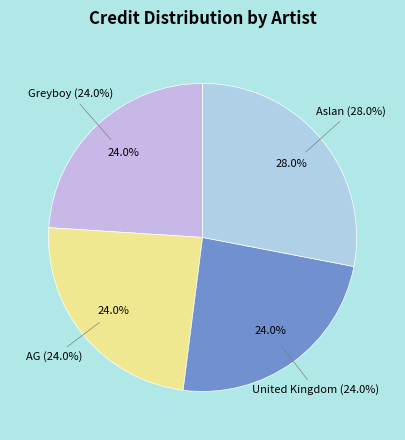

To the nearest percent, what is the difference between the largest and smallest slice percentages?

4%